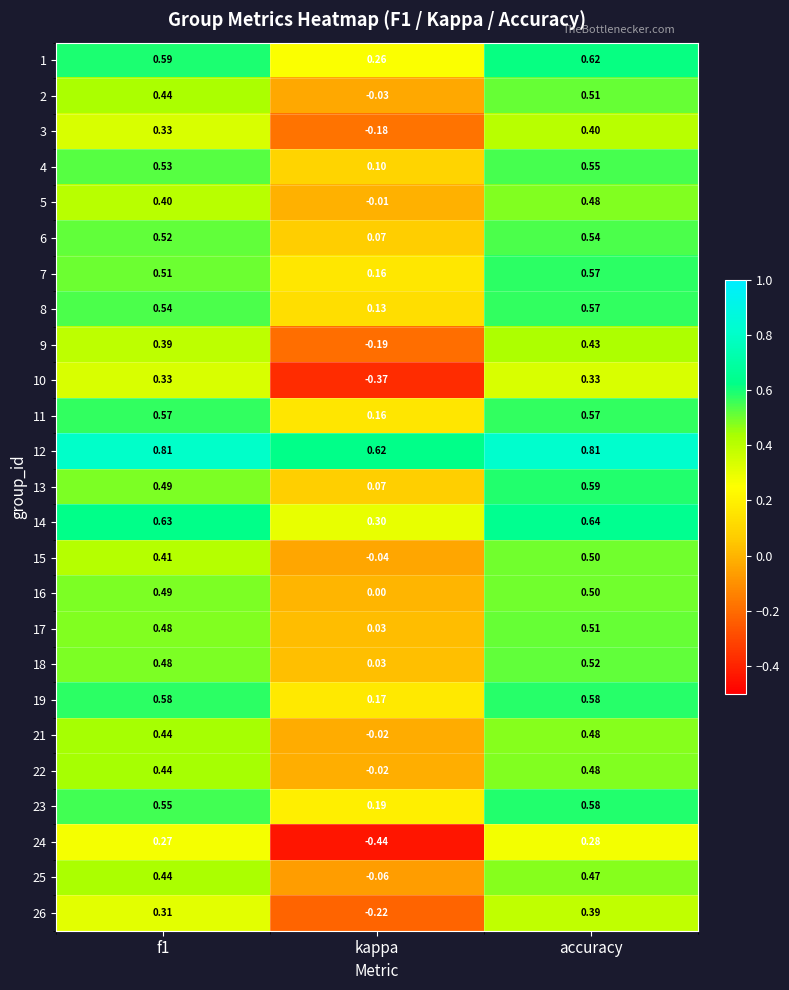

Which series has the widest spread of values?

24